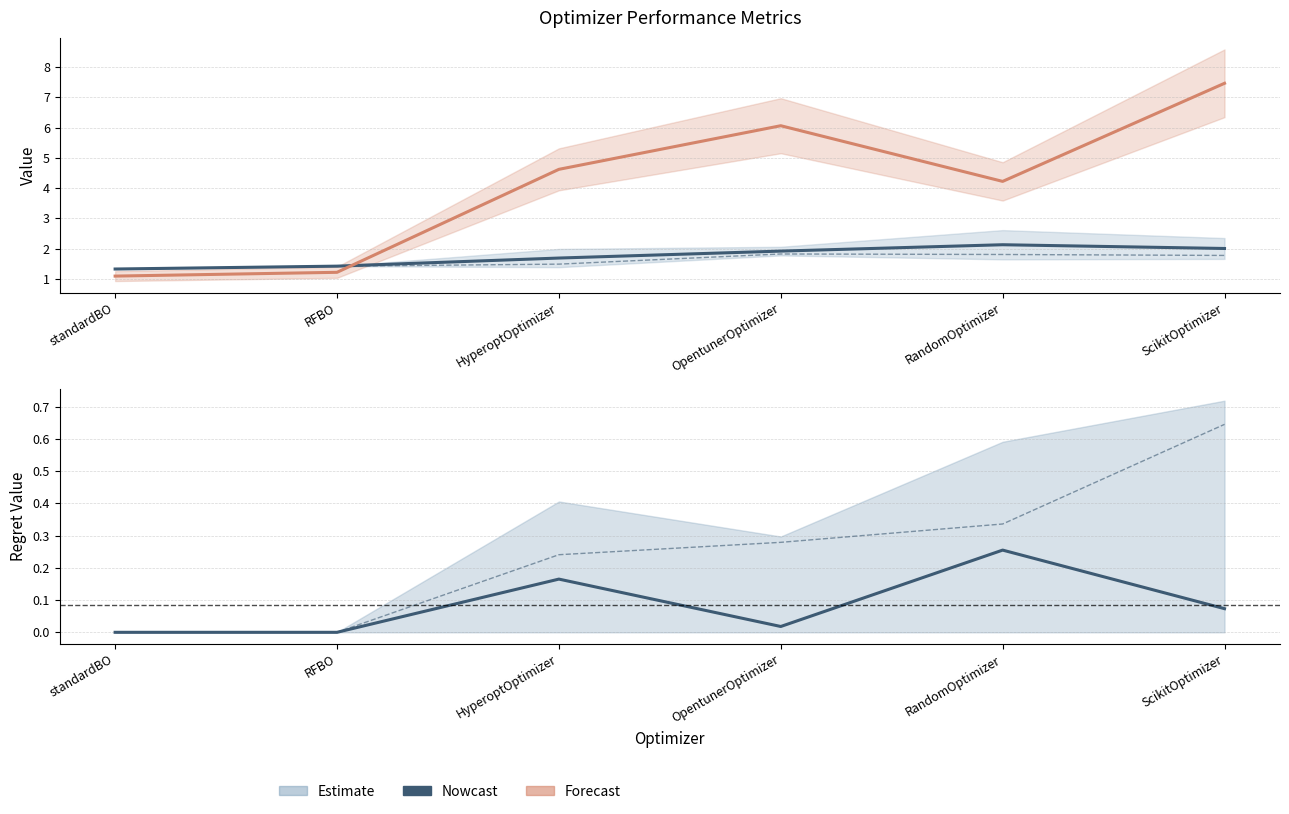

What is the minimum value for CMR_deviation?

1.3